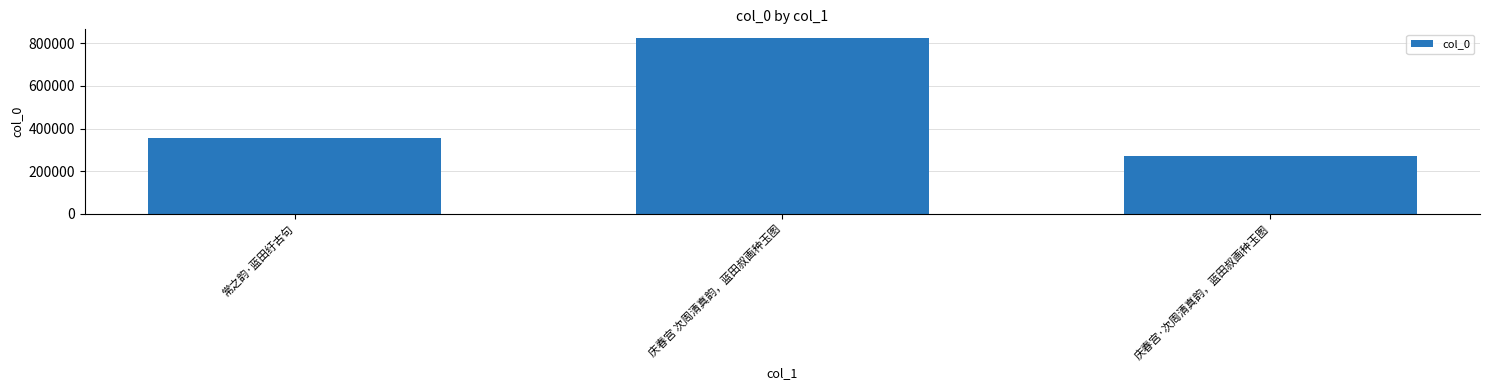

Which has a higher value, 庆春宫 次周清真韵，蓝田叔画种玉图 or 常之韵·蓝田纡古句?

庆春宫 次周清真韵，蓝田叔画种玉图